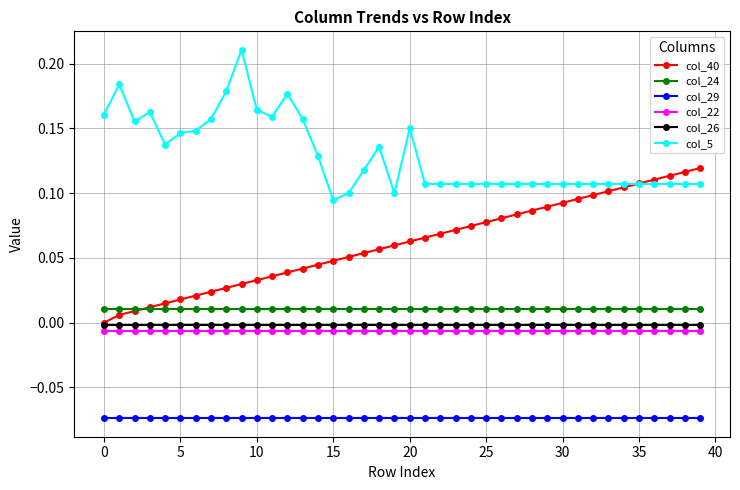

True or false: col_24 and col_26 cross at least once.

False